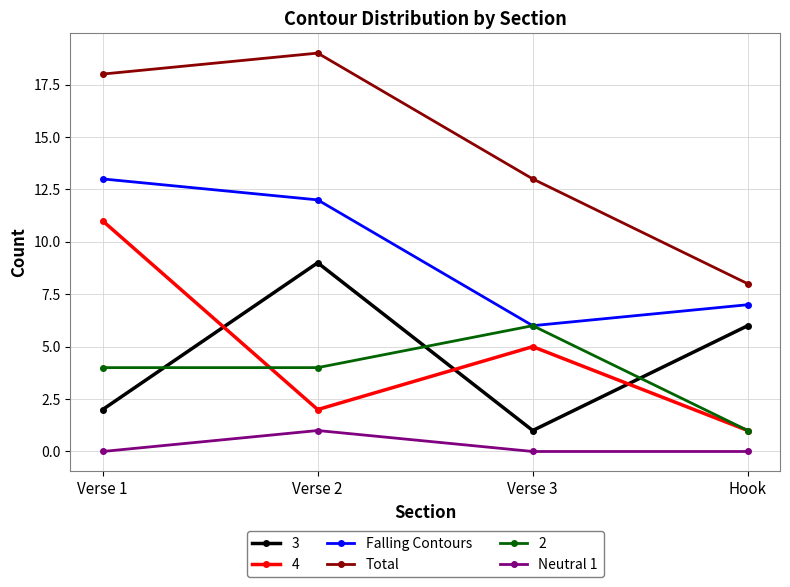

What is the greatest value displayed?

19